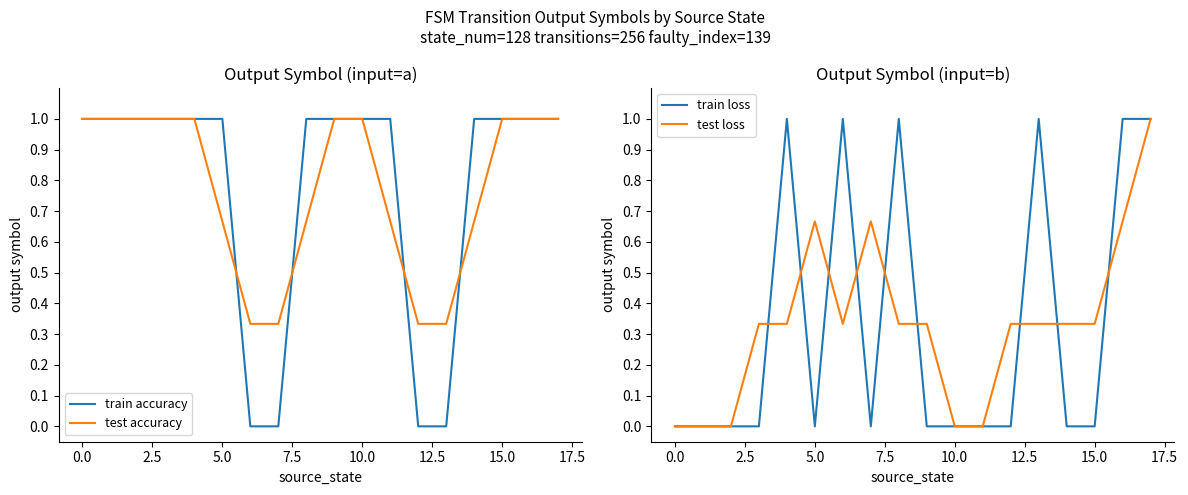

The train loss series shows -0.5 at 10.0. True or false?

False